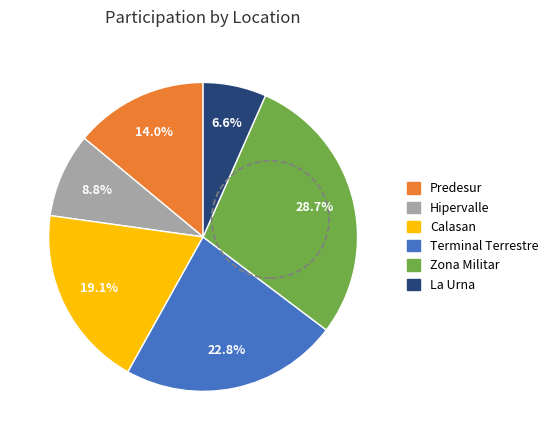

Rank the categories by value from highest to lowest.

Zona Militar, Terminal Terrestre, Calasan, Predesur, Hipervalle, La Urna